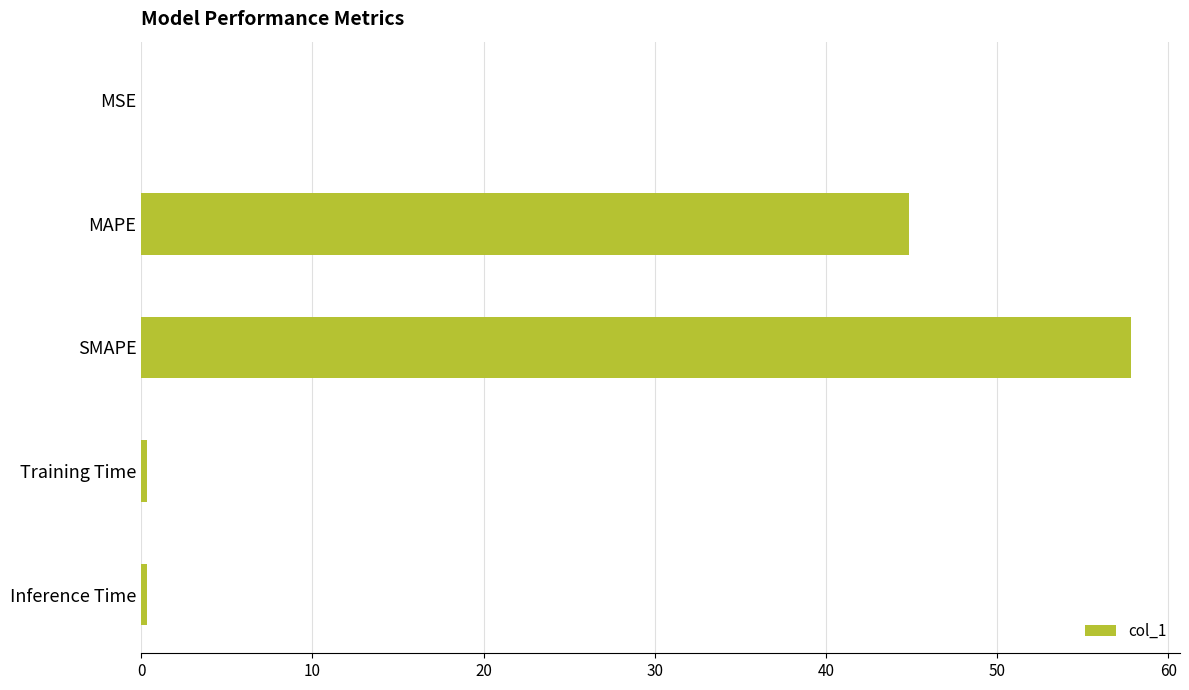

Which has a higher value, MAPE or MSE?

MAPE